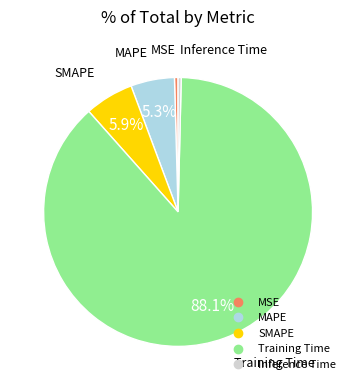

The MSE slice represents 0% of the pie. True or false?

True